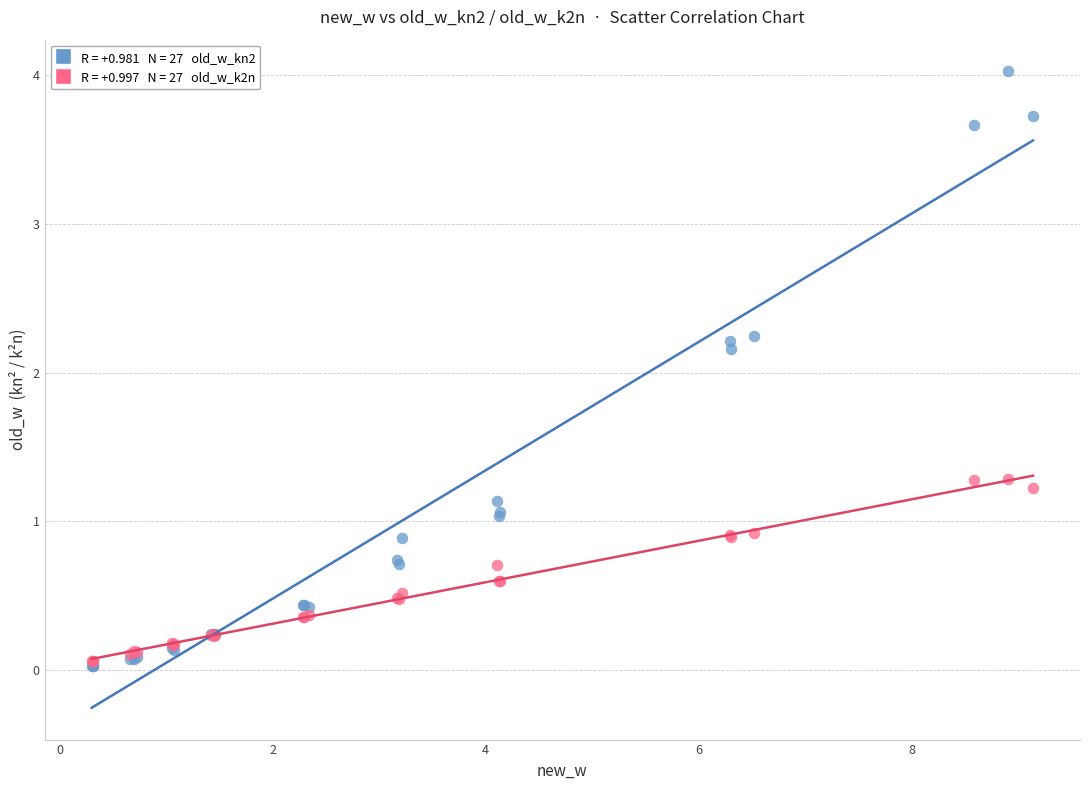

Across all series, what Y value is closest to 2?

2.2